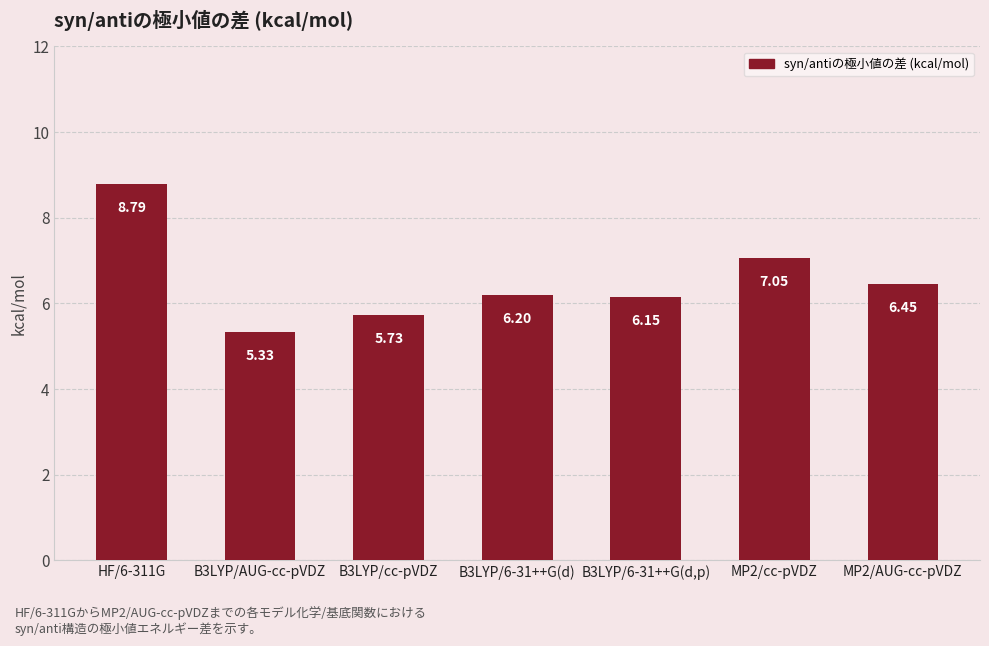

True or false: the data shows 3.4 at B3LYP/6-31++G(d).

False